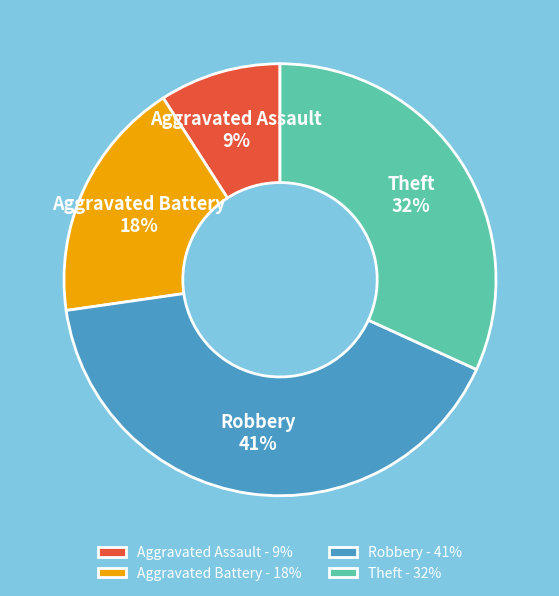

How many segments does this pie chart have?

4